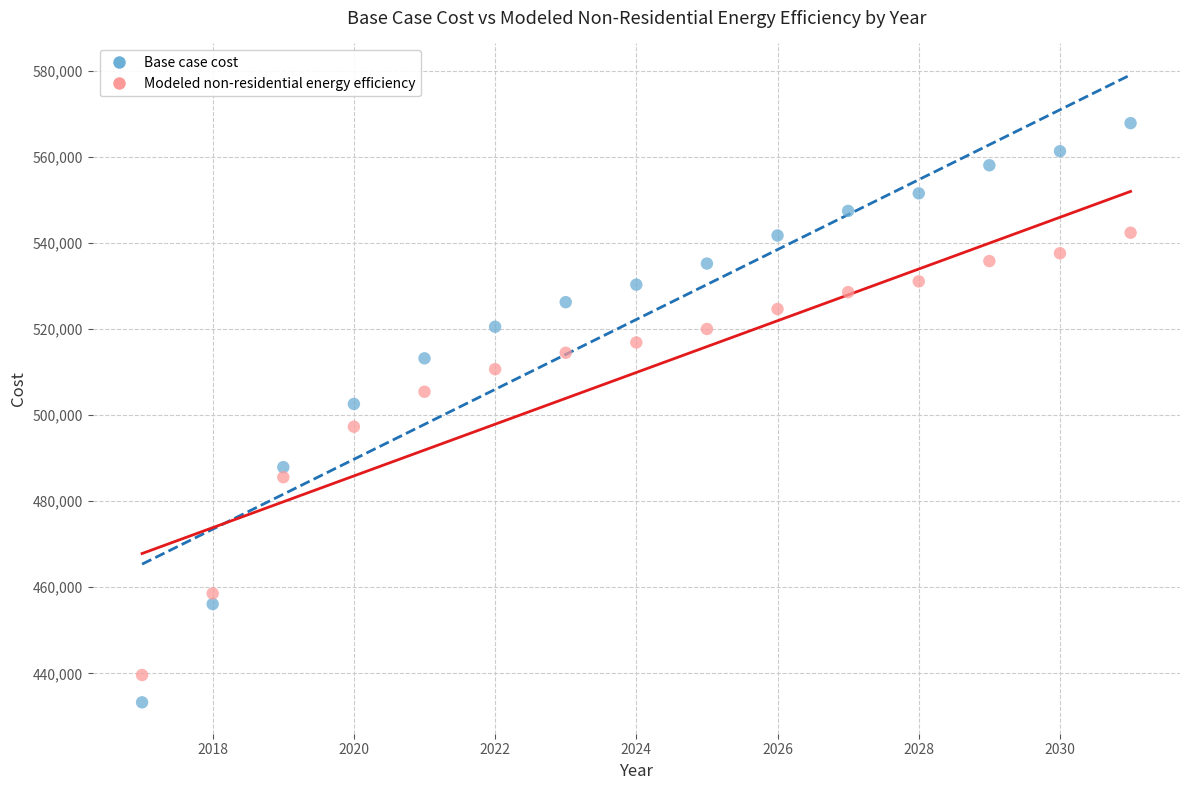

What are all the series names shown in the legend?

Base case cost, Modeled non-residential energy efficiency